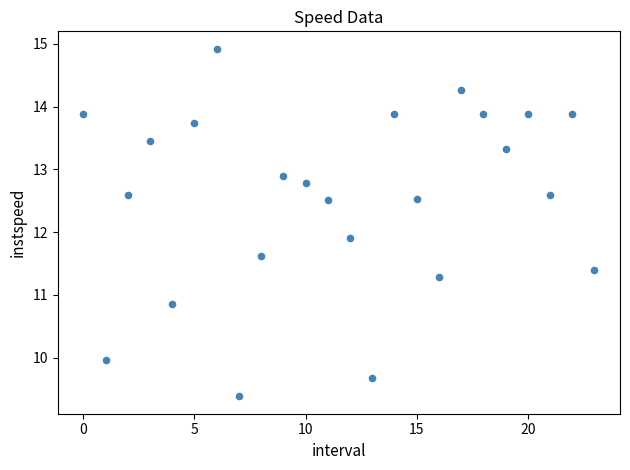

What is the range of Y values (max minus min)?

5.5